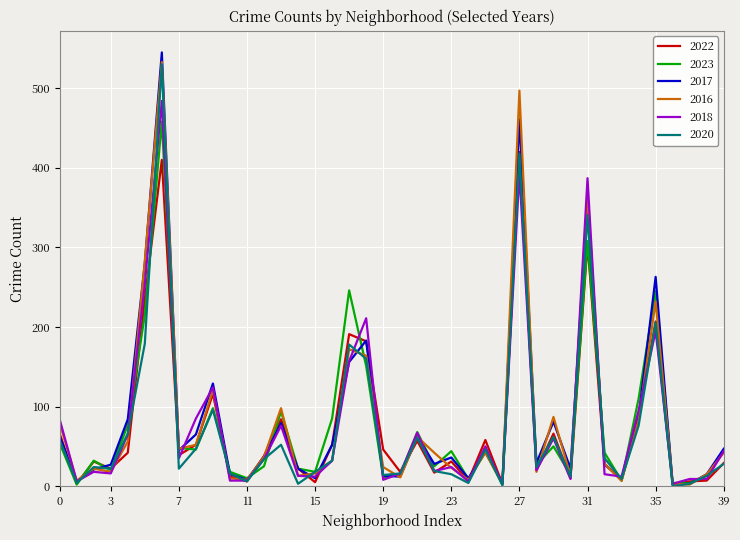

True or false: 2022 and 2020 intersect in this chart.

True